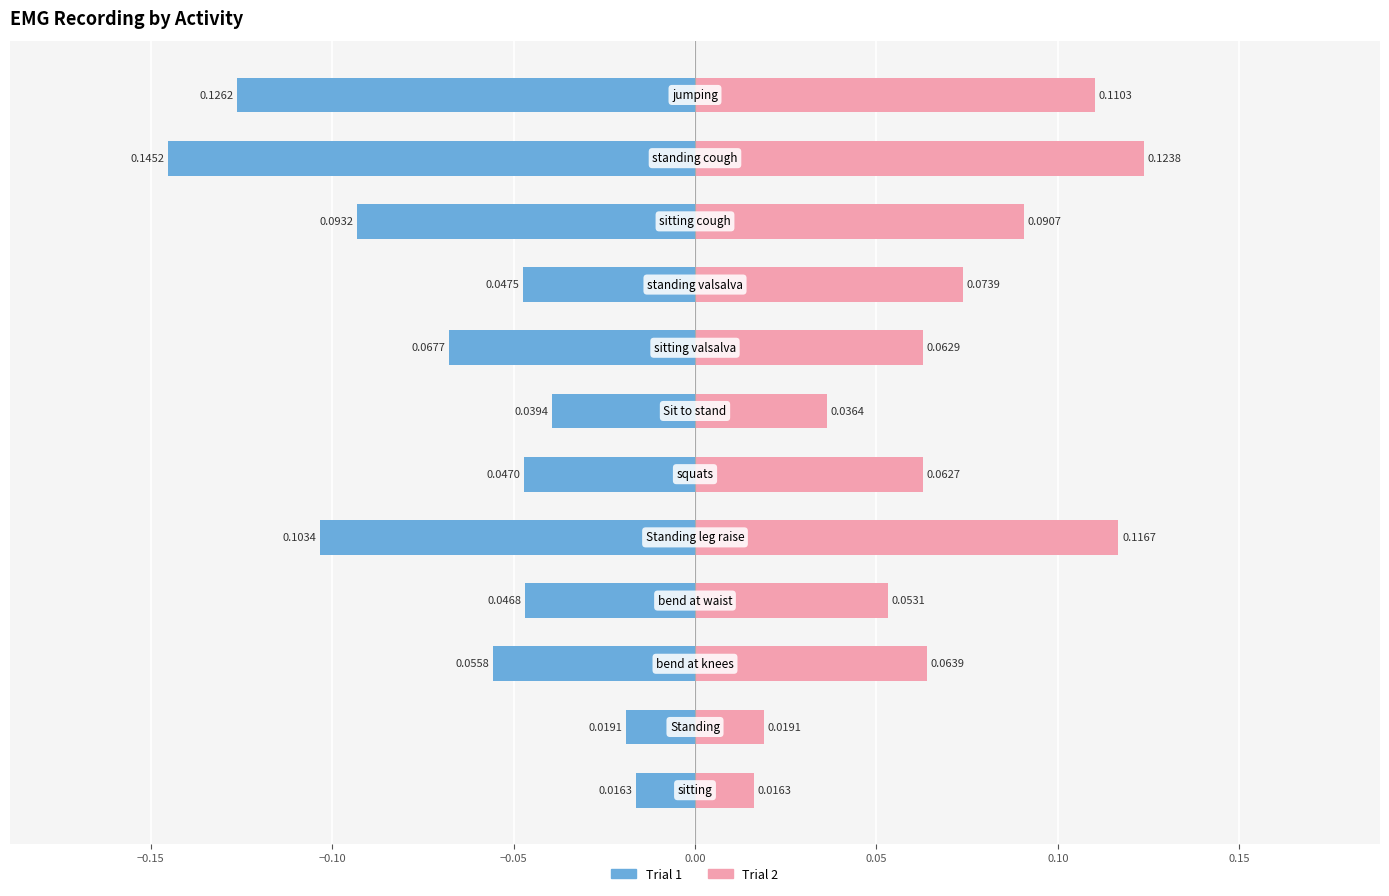

What is the sum of all Trial 1 values?

-0.8